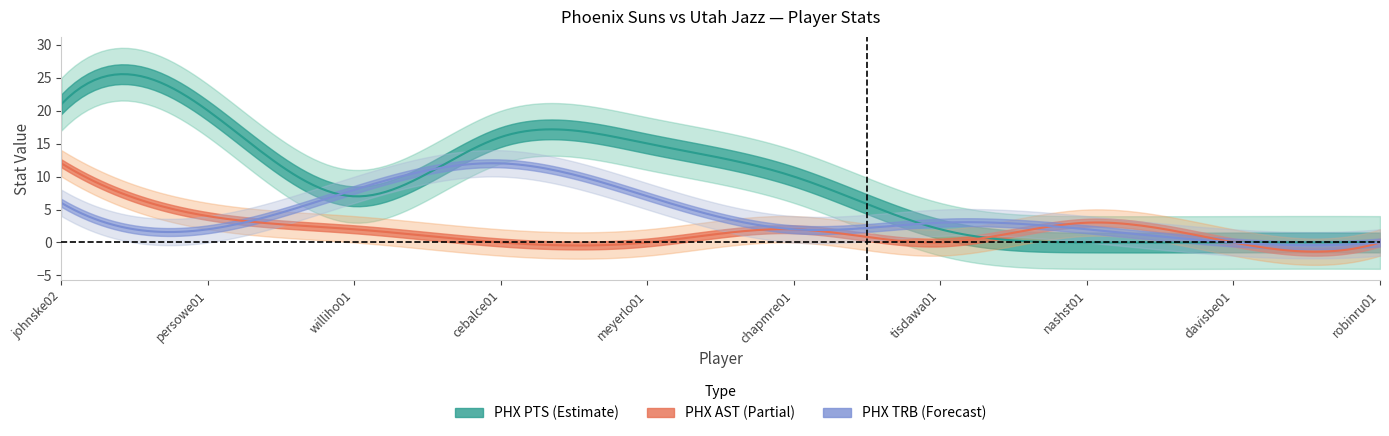

At which label does PHX TRB reach its minimum?

davisbe01